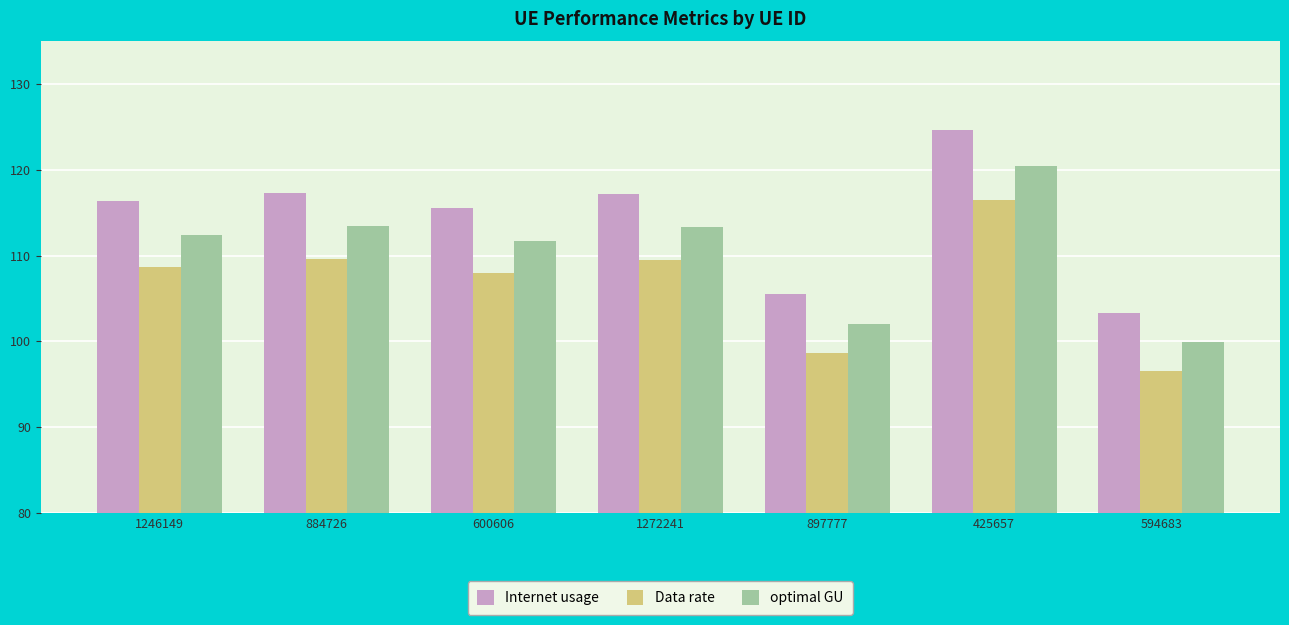

At which label does optimal GU reach its minimum?

594683